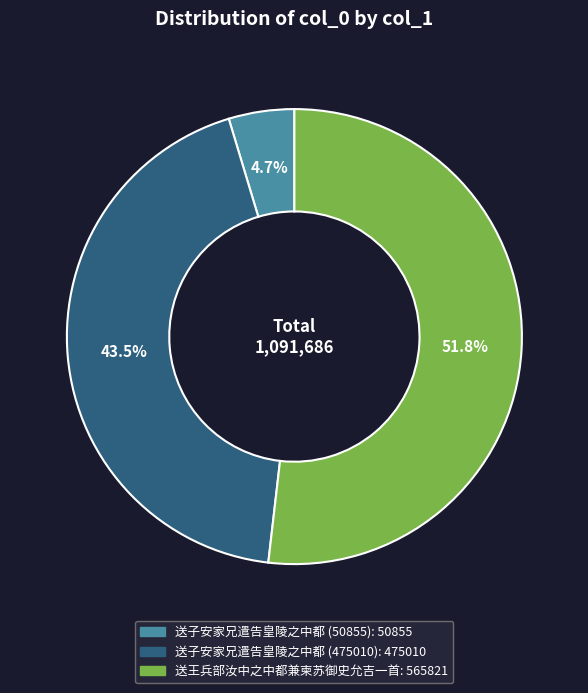

Rank the categories by value from highest to lowest.

送王兵部汝中之中都兼柬苏御史允吉一首, 送子安家兄遣告皇陵之中都 (475010), 送子安家兄遣告皇陵之中都 (50855)